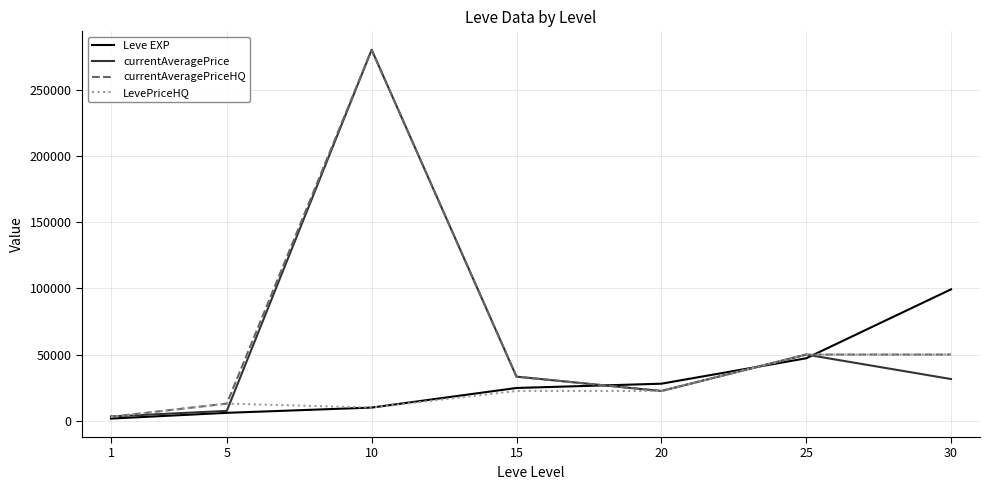

Which series changed the most between 1 and 10?

currentAveragePriceHQ